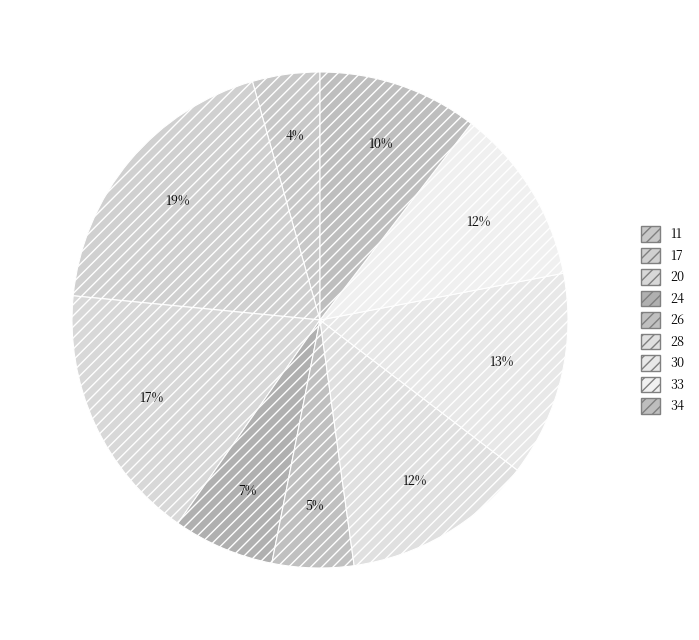

How many segments does this pie chart have?

9